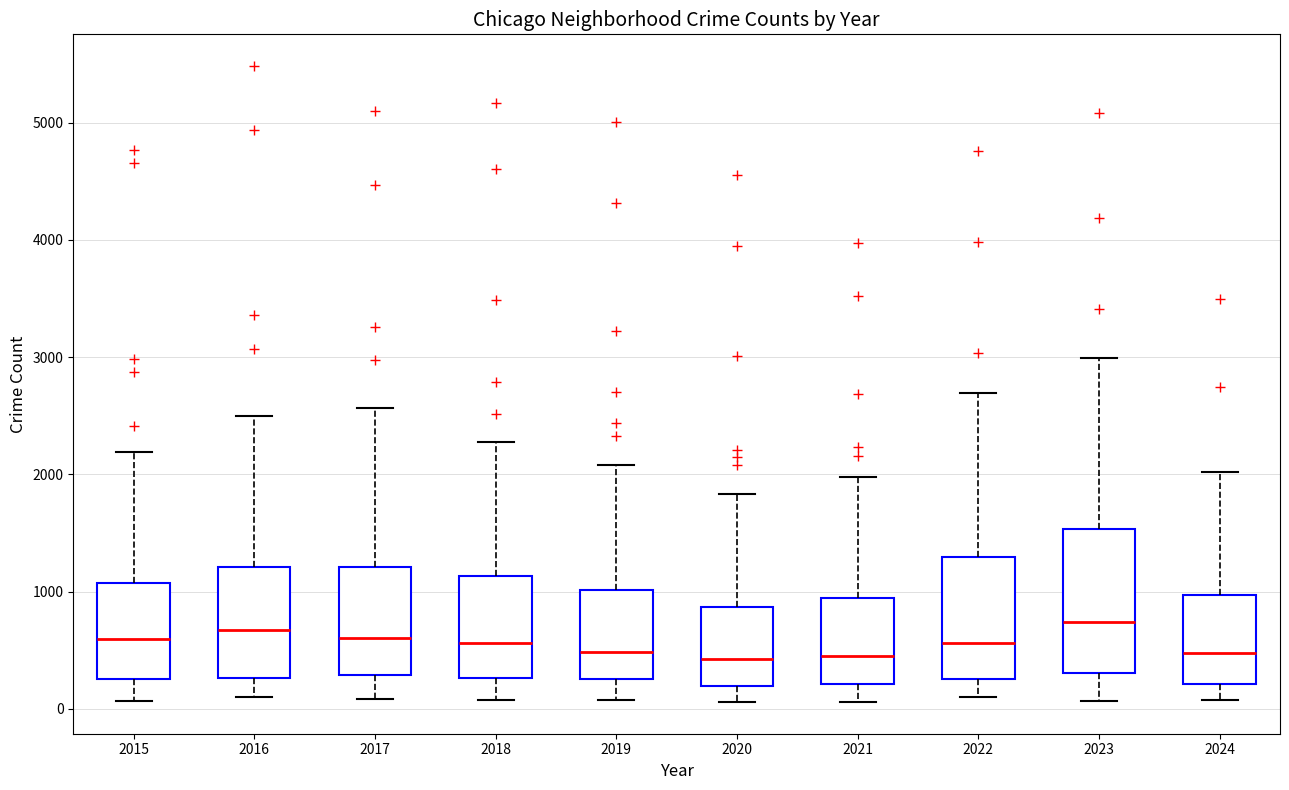

Reading left to right, transcribe this box plot: for each box, give where its median line is, the range the box spans, and where its two whiskers end, as read against the y-axis. The values are not printed on the chart, so give them approximately, as read against the axis.

2015: median 600, box 300 to 1100, whiskers 100 to 2200
2016: median 700, box 300 to 1200, whiskers 100 to 2500
2017: median 600, box 300 to 1200, whiskers 100 to 2600
2018: median 600, box 300 to 1100, whiskers 100 to 2300
2019: median 500, box 300 to 1000, whiskers 100 to 2100
2020: median 400, box 200 to 900, whiskers 100 to 1800
2021: median 500, box 200 to 900, whiskers 100 to 2000
2022: median 600, box 300 to 1300, whiskers 100 to 2700
2023: median 700, box 300 to 1500, whiskers 100 to 3000
2024: median 500, box 200 to 1000, whiskers 100 to 2000